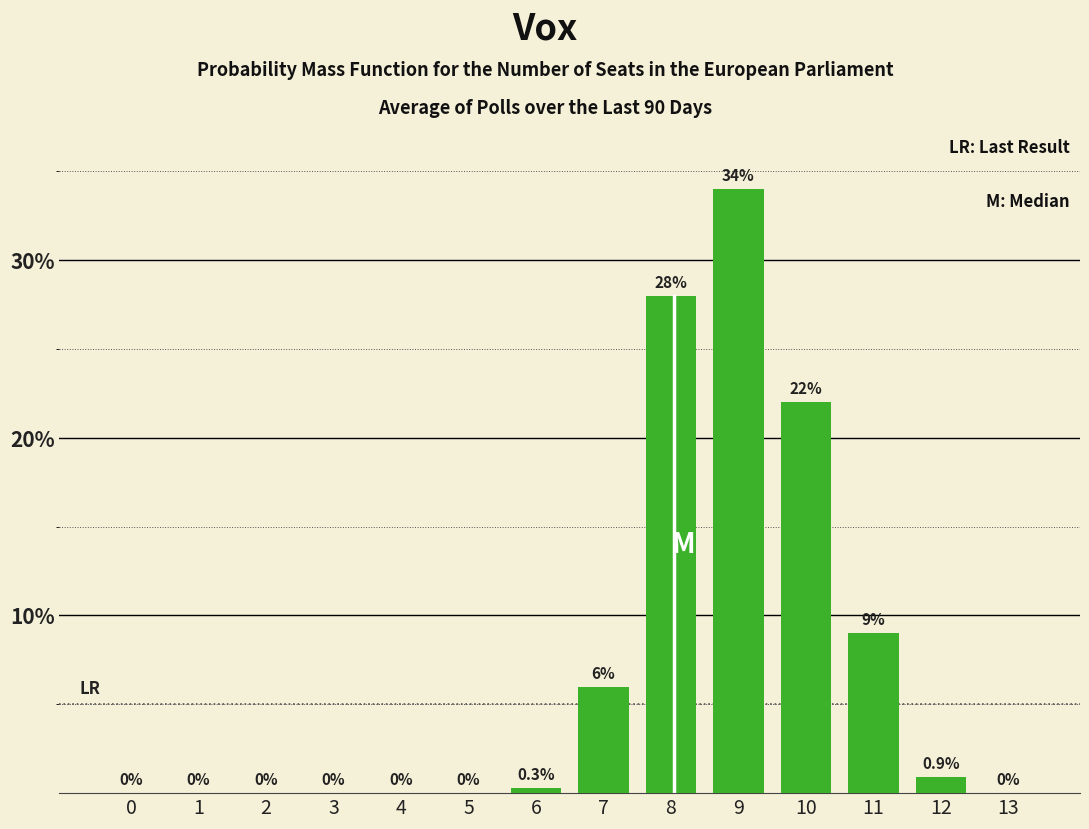

What is the sum of all values?

100.2